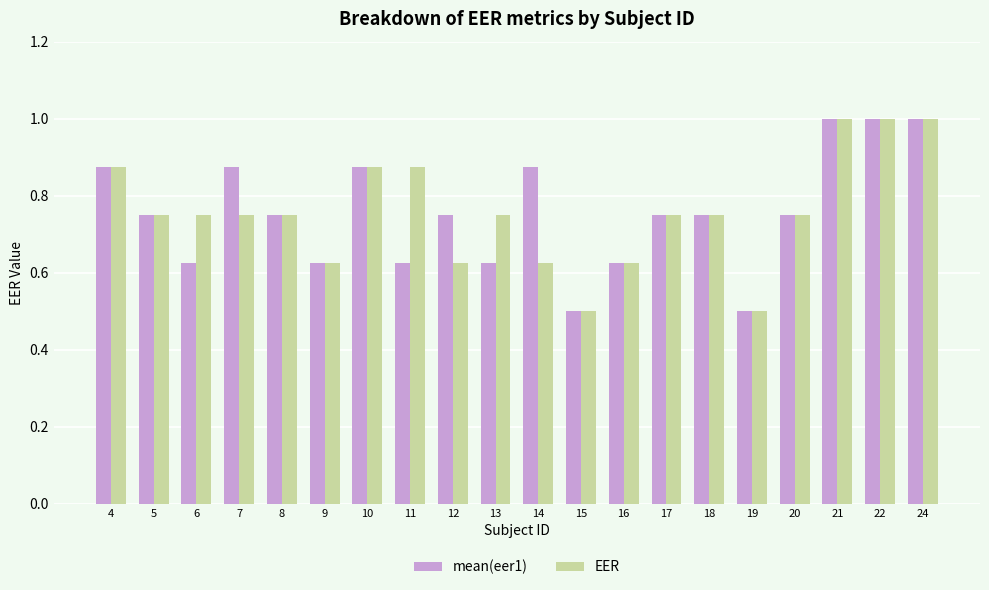

Is it true that EER equals 0.4 at 6?

False